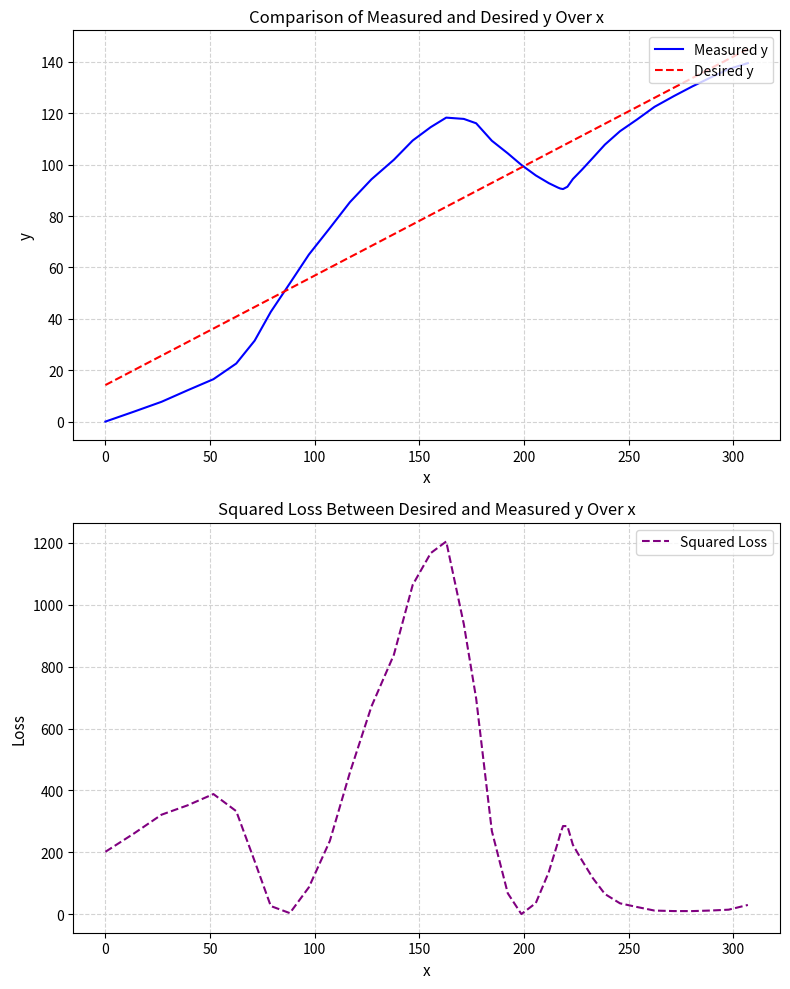

How many lines are shown in the chart?

3